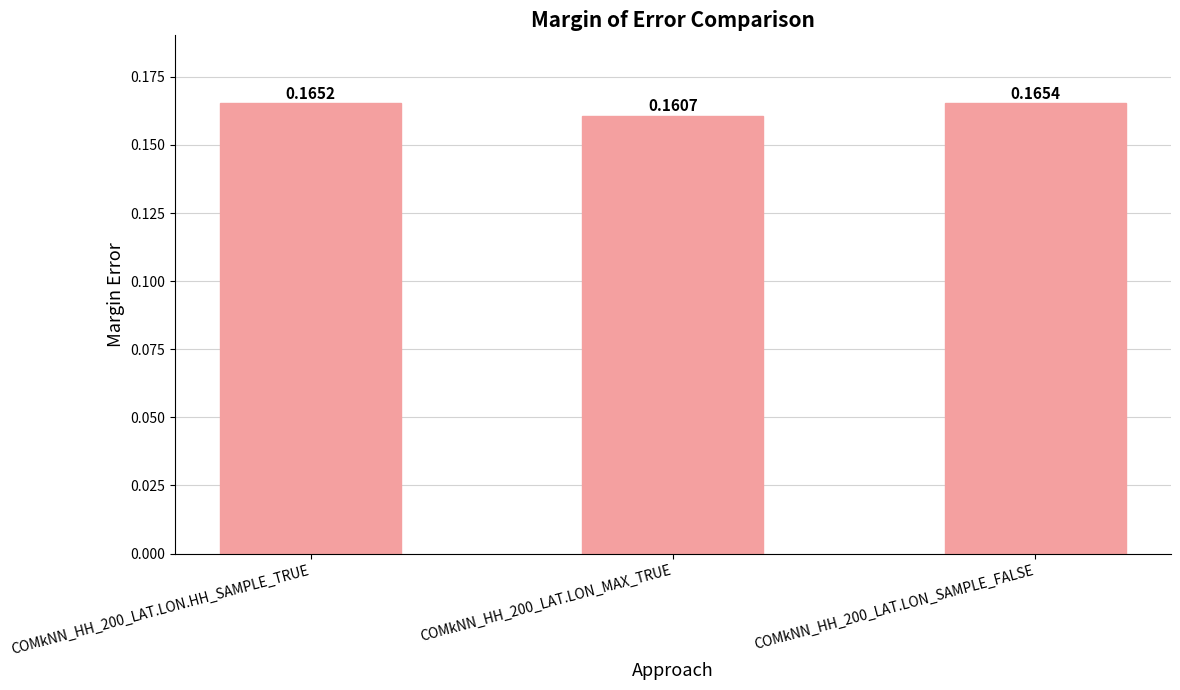

What is the label of the 3rd bar from the left?

COMkNN_HH_200_LAT.LON_SAMPLE_FALSE